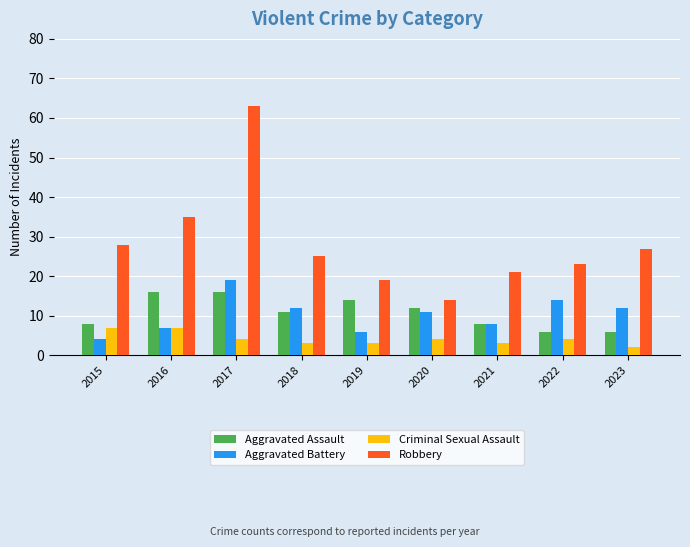

Is it true that Aggravated Assault equals 6 at 2023?

True